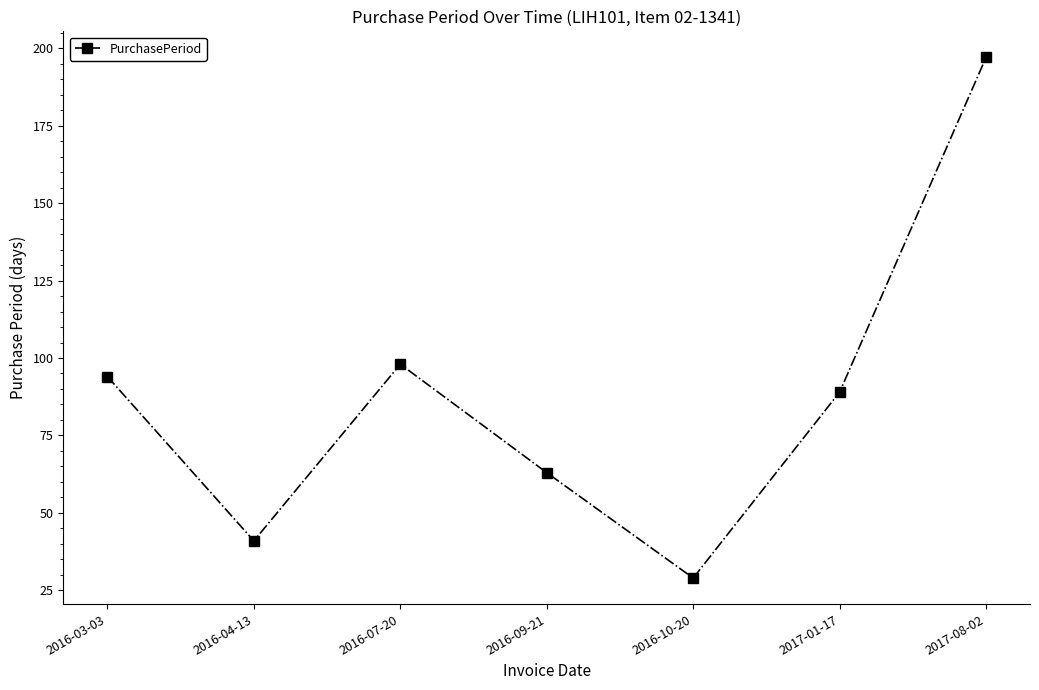

What is the maximum value shown in the chart?

197